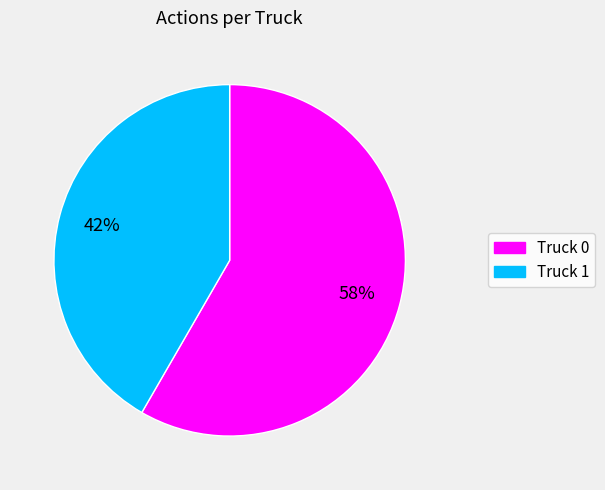

To the nearest percent, what is the combined percentage of Truck 0 and Truck 1?

100%